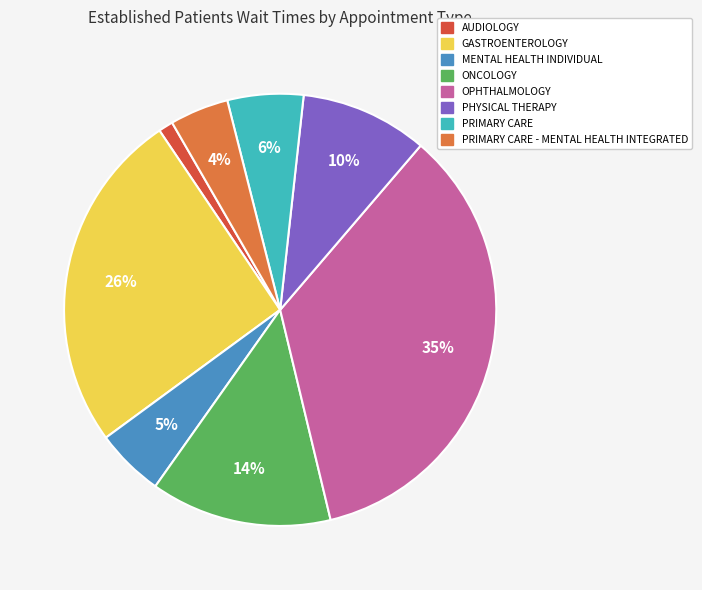

Is there any slice that represents more than half of the pie?

No